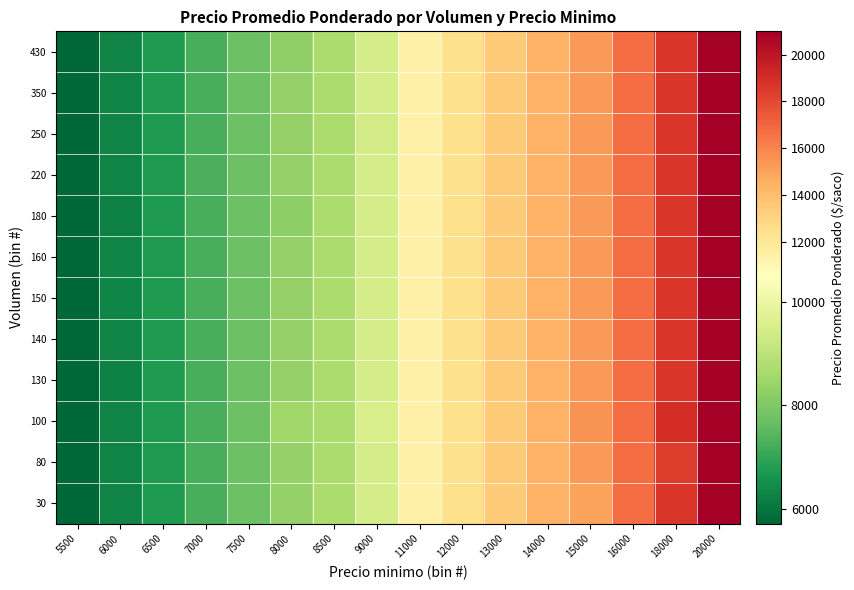

Reading right to left, transcribe all the data shown in this chart.

row_0: 20000=21000.0	18000=18687.5	16000=16750.0	15000=15000.0	14000=14429.0	13000=13500.0	12000=12500.0	11000=11429.0	9000=9450.0	8500=8719.0	8000=8329.7	7500=7750.0	7000=7261.5	6500=6750.0	6000=6274.7	5500=5714.0
row_1: 20000=21000.0	18000=18375.0	16000=16750.0	15000=15250.0	14000=14429.0	13000=13500.0	12000=12500.0	11000=11429.0	9000=9450.0	8500=8719.0	8000=8329.7	7500=7750.0	7000=7261.5	6500=6750.0	6000=6274.7	5500=5714.0
row_2: 20000=21000.0	18000=19000.0	16000=16750.0	15000=15500.0	14000=14429.0	13000=13500.0	12000=12500.0	11000=11429.0	9000=9500.0	8500=8719.0	8000=8500.0	7500=7750.0	7000=7250.0	6500=6750.0	6000=6274.7	5500=5714.0
row_3: 20000=21000.0	18000=18687.5	16000=16750.0	15000=15250.0	14000=14429.0	13000=13500.0	12000=12500.0	11000=11429.0	9000=9450.0	8500=8719.0	8000=8329.7	7500=7750.0	7000=7261.5	6500=6750.0	6000=6269.0	5500=5714.0
row_4: 20000=21000.0	18000=18687.5	16000=16750.0	15000=15250.0	14000=14429.0	13000=13500.0	12000=12500.0	11000=11429.0	9000=9450.0	8500=8719.0	8000=8329.7	7500=7750.0	7000=7261.5	6500=6750.0	6000=6274.7	5500=5714.0
row_5: 20000=21000.0	18000=18687.5	16000=16750.0	15000=15250.0	14000=14429.0	13000=13500.0	12000=12500.0	11000=11429.0	9000=9450.0	8500=8719.0	8000=8329.7	7500=7750.0	7000=7261.5	6500=6750.0	6000=6333.0	5500=5714.0
row_6: 20000=21000.0	18000=18687.5	16000=16750.0	15000=15250.0	14000=14429.0	13000=13500.0	12000=12500.0	11000=11429.0	9000=9450.0	8500=8719.0	8000=8329.7	7500=7750.0	7000=7261.5	6500=6750.0	6000=6274.7	5500=5714.0
row_7: 20000=21000.0	18000=18687.5	16000=16750.0	15000=15250.0	14000=14429.0	13000=13500.0	12000=12500.0	11000=11429.0	9000=9450.0	8500=8719.0	8000=8222.0	7500=7750.0	7000=7261.5	6500=6750.0	6000=6222.0	5500=5714.0
row_8: 20000=21000.0	18000=18687.5	16000=16750.0	15000=15250.0	14000=14429.0	13000=13500.0	12000=12500.0	11000=11429.0	9000=9450.0	8500=8719.0	8000=8329.7	7500=7750.0	7000=7273.0	6500=6750.0	6000=6274.7	5500=5714.0
row_9: 20000=21000.0	18000=18687.5	16000=16750.0	15000=15250.0	14000=14429.0	13000=13500.0	12000=12500.0	11000=11429.0	9000=9400.0	8500=8719.0	8000=8329.7	7500=7750.0	7000=7261.5	6500=6750.0	6000=6274.7	5500=5714.0
row_10: 20000=21000.0	18000=18687.5	16000=16750.0	15000=15250.0	14000=14429.0	13000=13500.0	12000=12500.0	11000=11429.0	9000=9450.0	8500=8719.0	8000=8329.7	7500=7750.0	7000=7261.5	6500=6750.0	6000=6274.7	5500=5714.0
row_11: 20000=21000.0	18000=18687.5	16000=16750.0	15000=15250.0	14000=14429.0	13000=13500.0	12000=12500.0	11000=11429.0	9000=9450.0	8500=8719.0	8000=8267.0	7500=7750.0	7000=7261.5	6500=6750.0	6000=6274.7	5500=5714.0